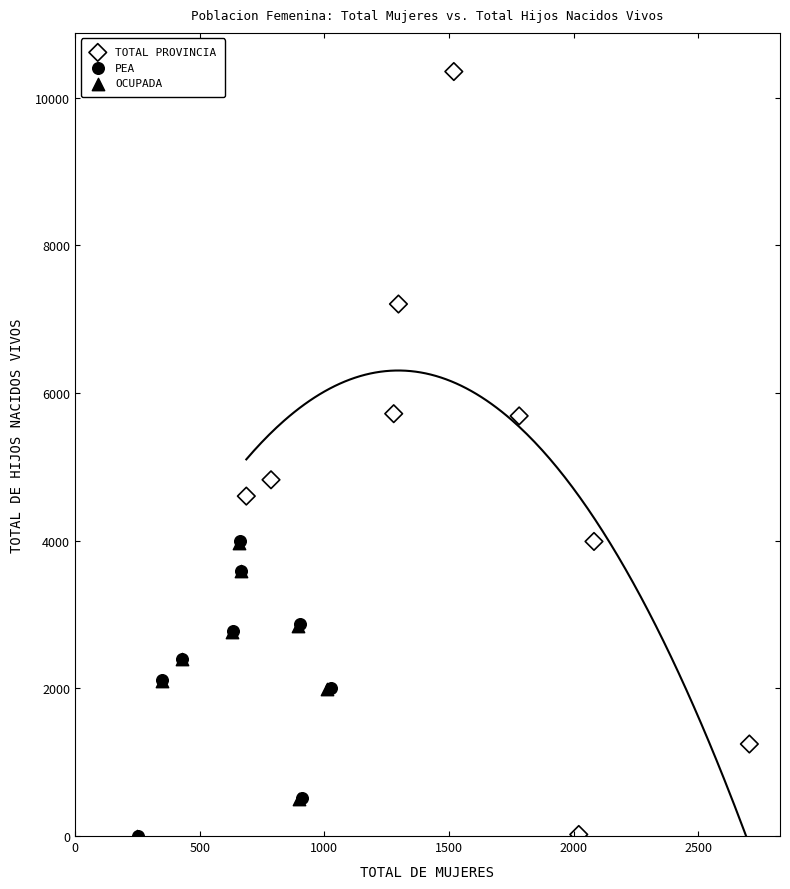

Which series has the widest spread of Y values?

TOTAL PROVINCIA